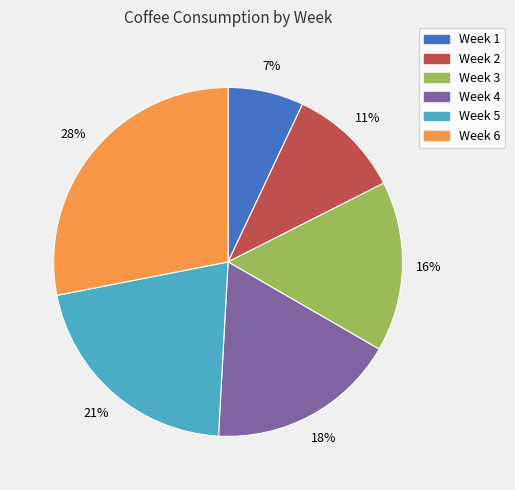

Which has a higher value, Week 2 or Week 6?

Week 6